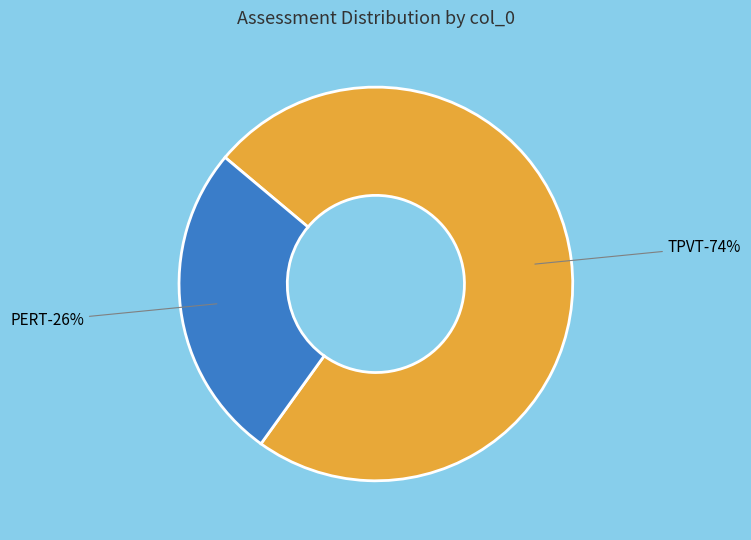

Which category has the biggest portion of the pie?

TPVT